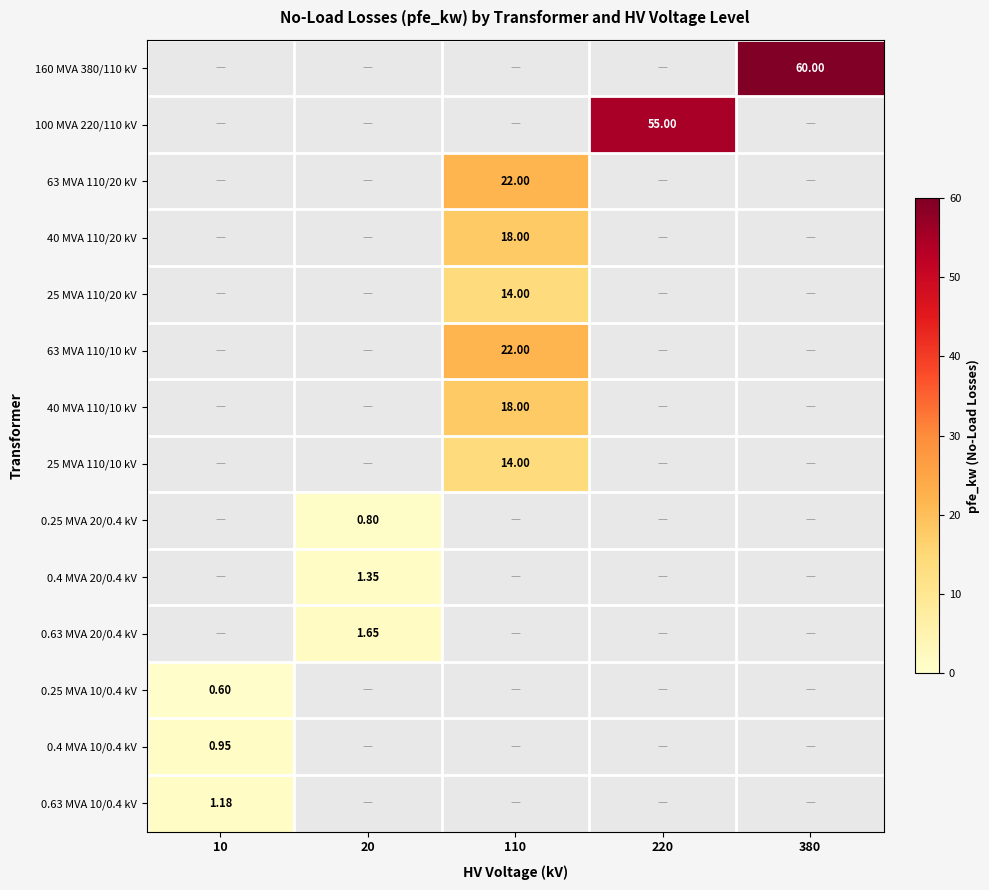

Rank the categories by 0.25 MVA 10/0.4 kV value from highest to lowest.

10, 20, 110, 220, 380